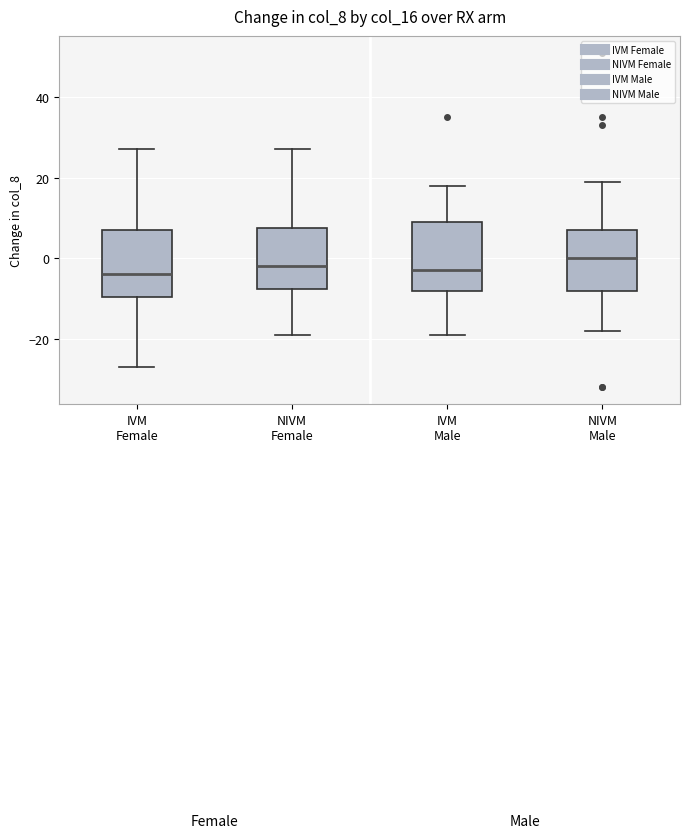

Reading left to right, transcribe this box plot: for each box, give where its median line is, the range the box spans, and where its two whiskers end, as read against the y-axis. The values are not printed on the chart, so give them approximately, as read against the axis.

IVM Female: median -4, box -10 to 8, whiskers -26 to 28
NIVM Female: median -2, box -8 to 8, whiskers -18 to 28
IVM Male: median -2, box -8 to 10, whiskers -18 to 18
NIVM Male: median 0, box -8 to 8, whiskers -18 to 20